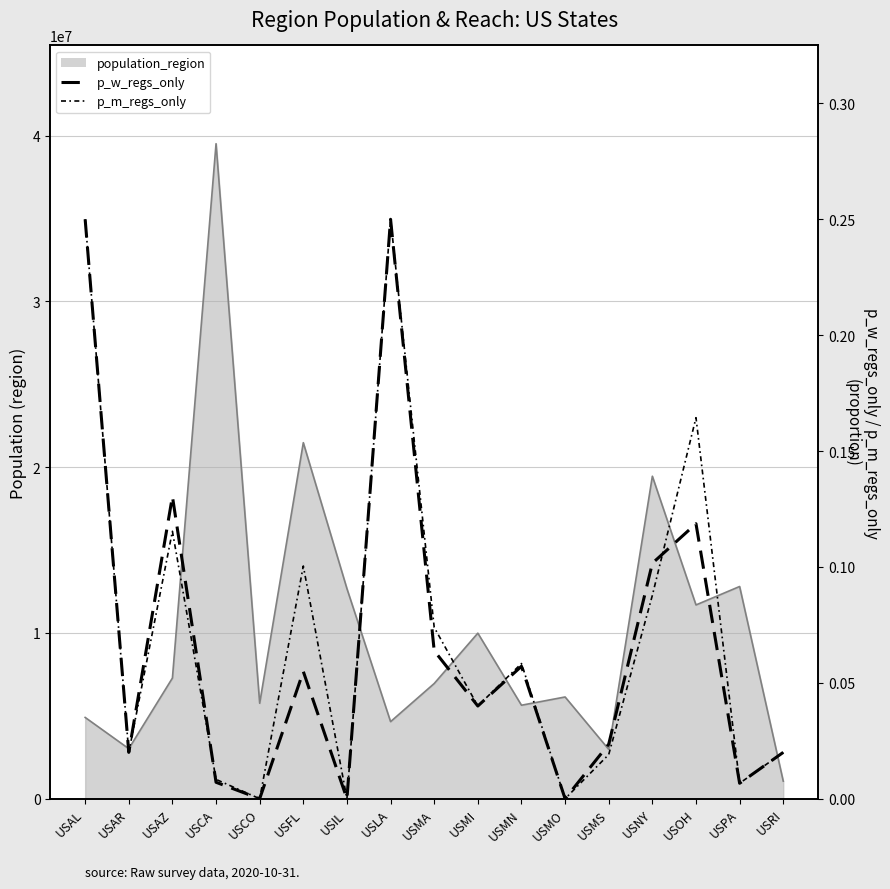

Does the chart have visible grid lines?

Yes